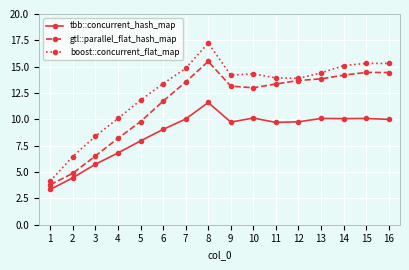

Which category has the highest value in the gtl::parallel_flat_hash_map series?

8